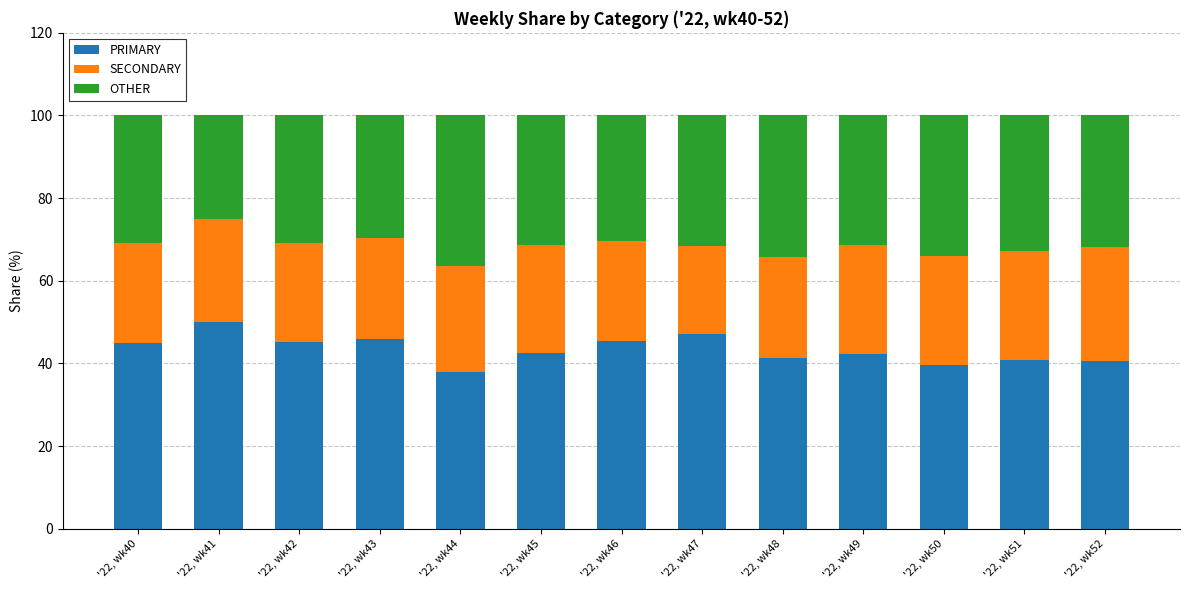

What is the minimum value for PRIMARY?

38.0